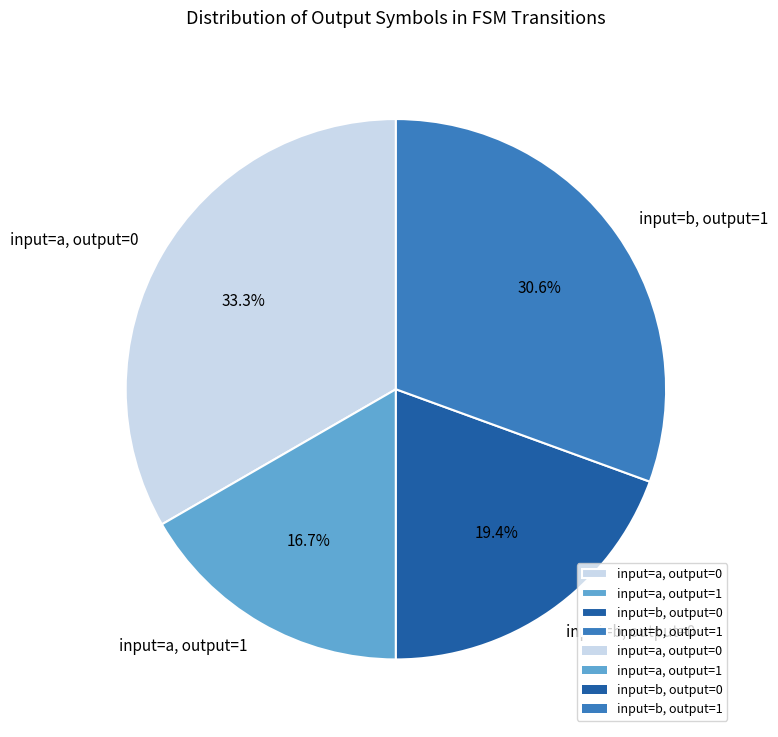

What is the largest slice in the pie chart?

input=a, output=0